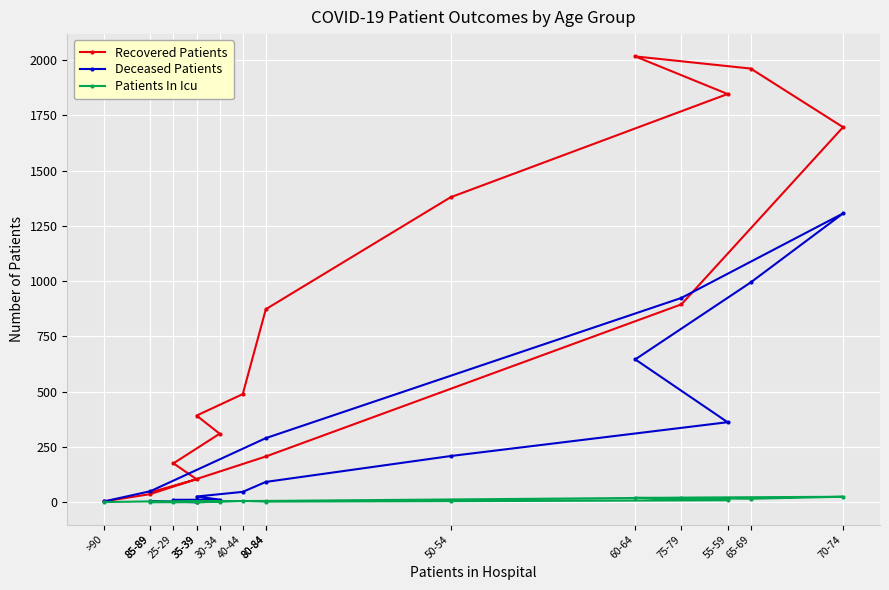

Which series has the largest range (max minus min)?

Recovered Patients